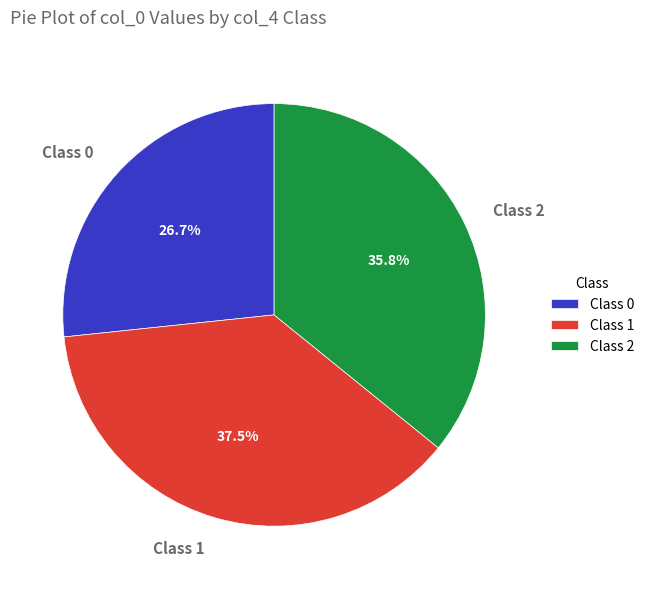

Which has a higher value, Class 0 or Class 2?

Class 2